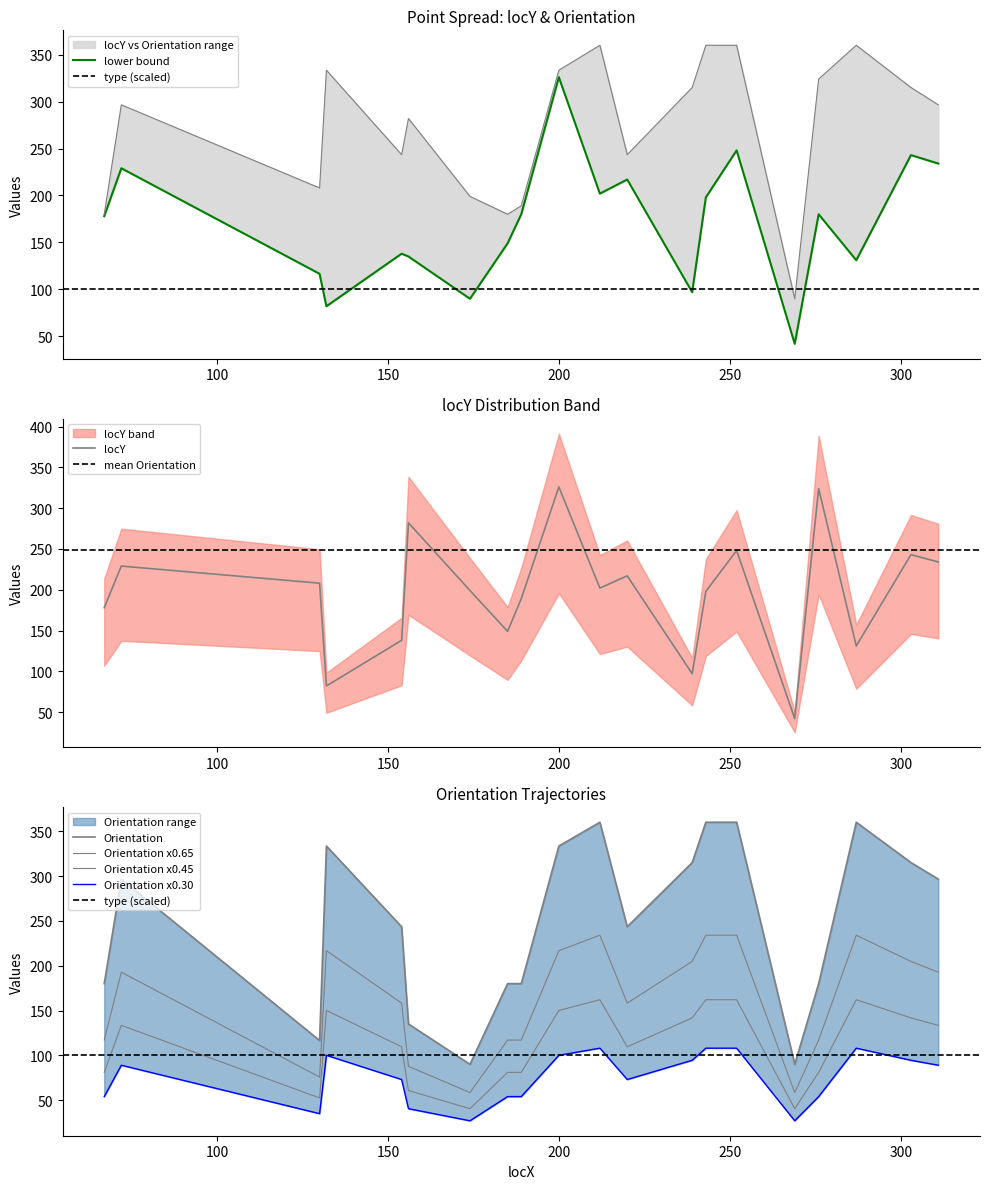

At which label does Orientation reach its minimum?

174